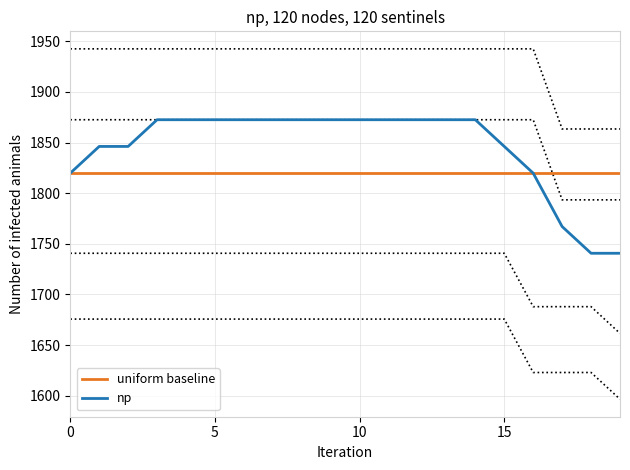

What is the maximum value for uniform baseline?

1819.8